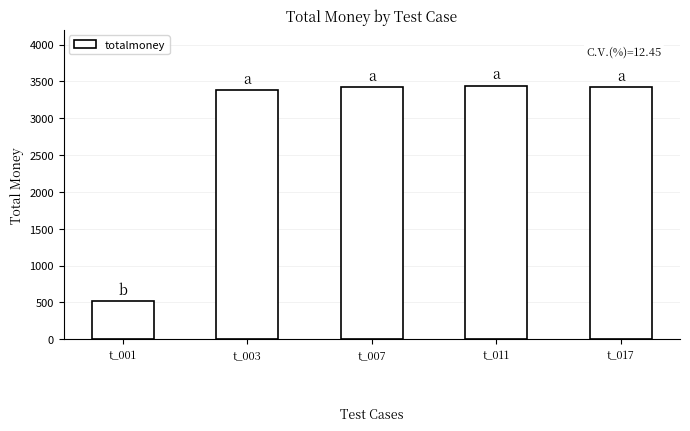

How many bars are there in total?

5